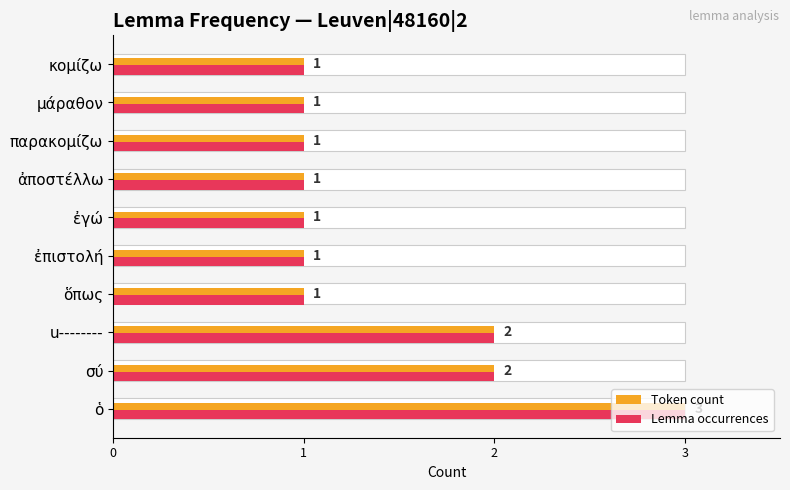

List the series in order of their peak value, lowest first.

Token count, Lemma occurrences